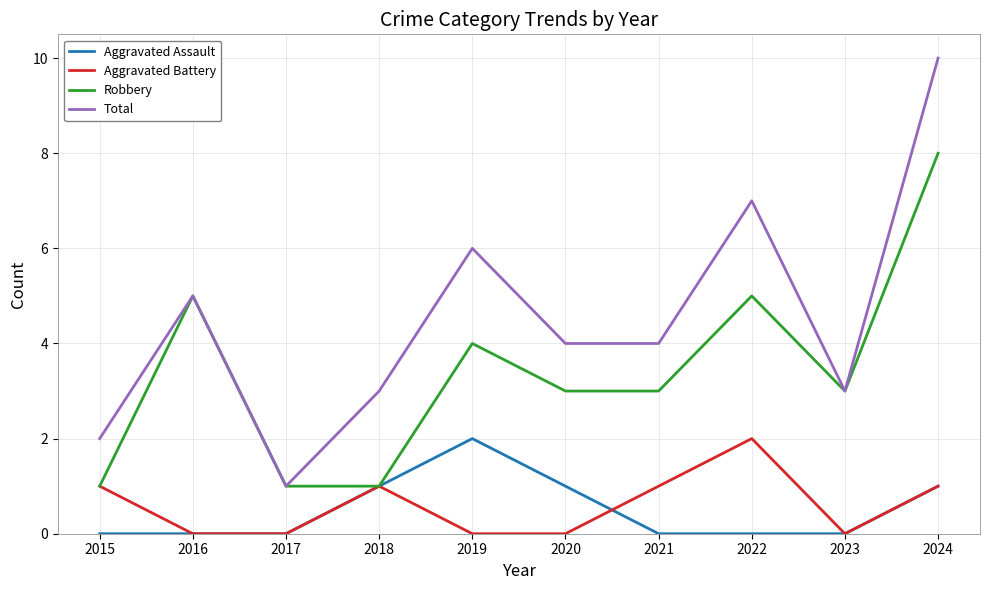

Which series has the largest range (max minus min)?

Total